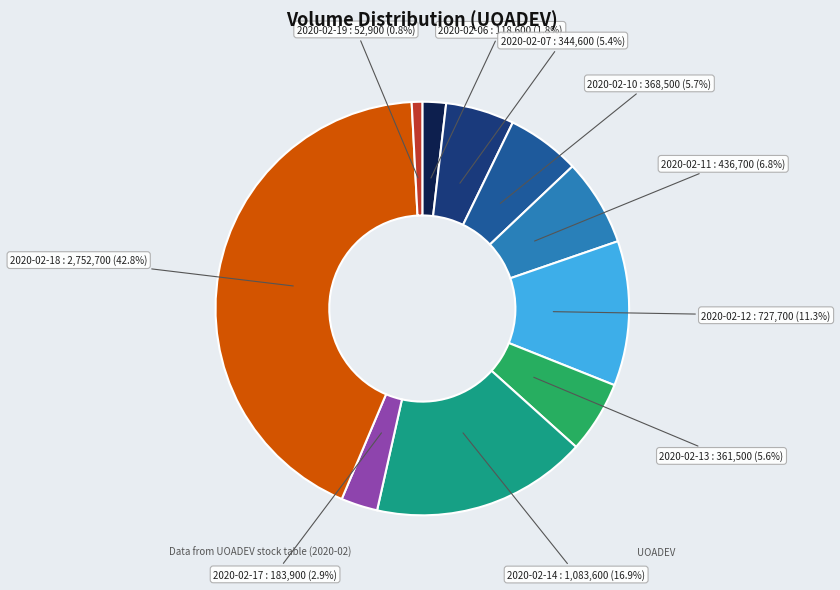

Is there a majority slice in this chart?

No